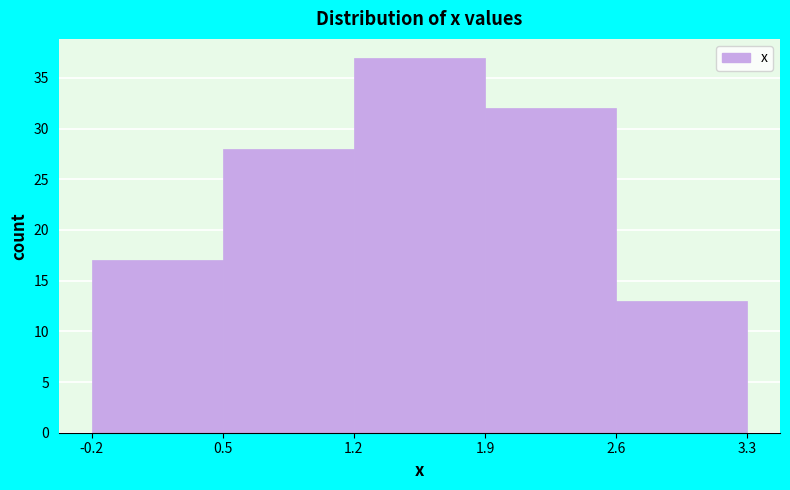

Which range on the x-axis has the tallest bar?

1.2 to 1.9